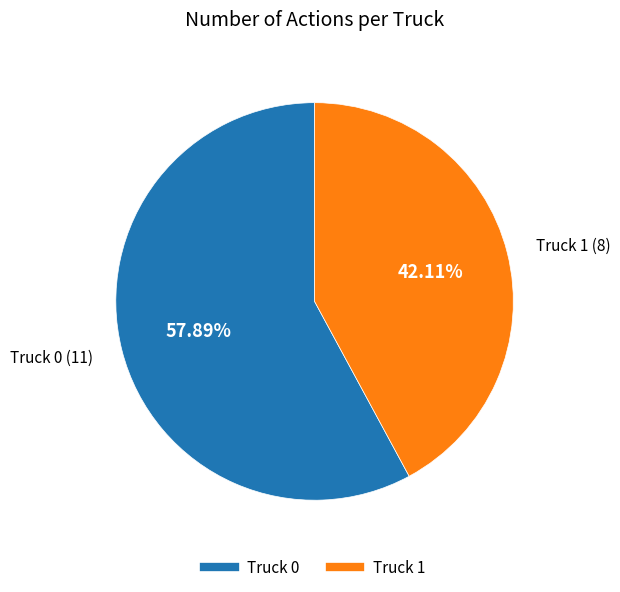

How many segments does this pie chart have?

2